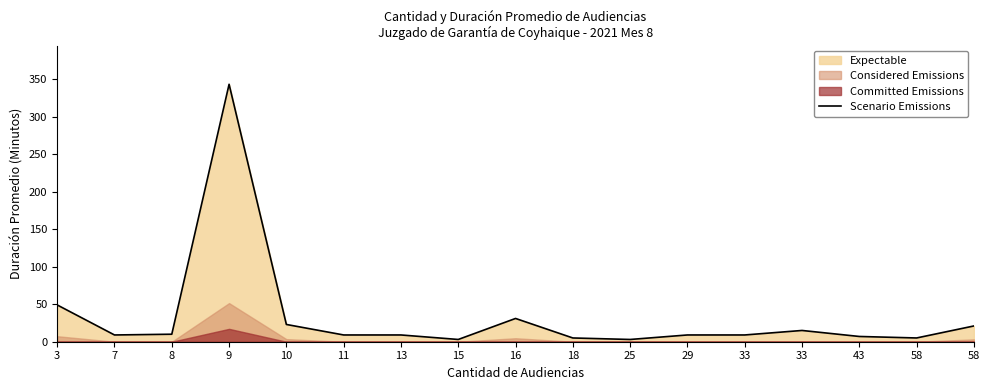

At which category does the data reach its first local peak?

9